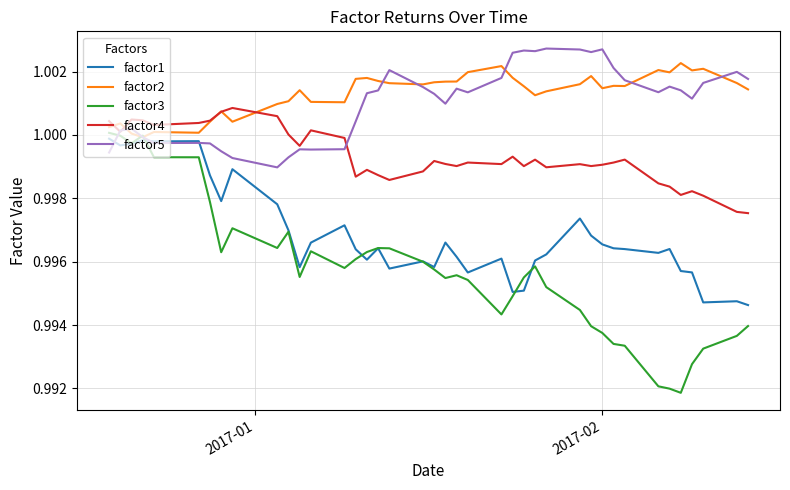

True or false: factor1 and factor4 intersect in this chart.

False